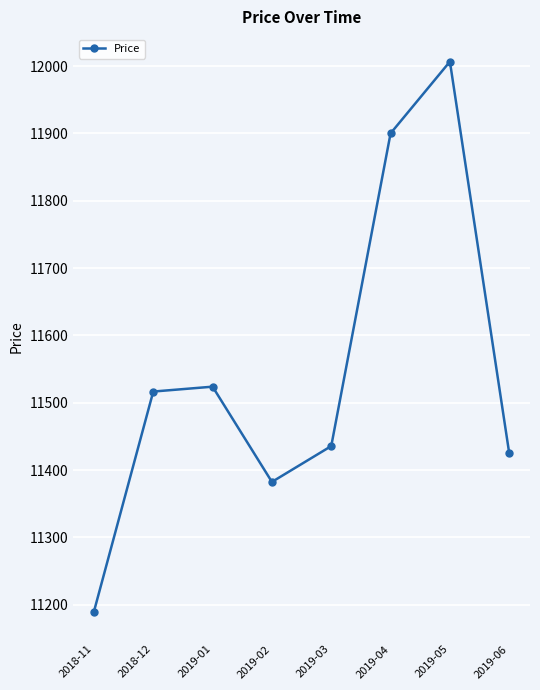

Where is the data nearest to the value 11598?

2019-01